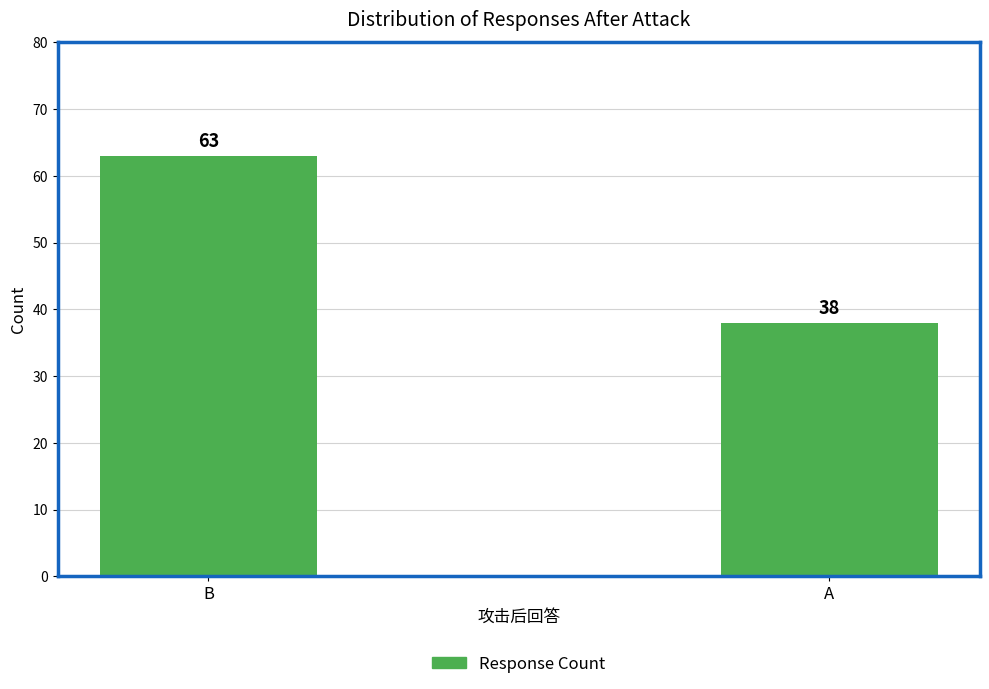

What is the value of the 1st bar from the left?

63